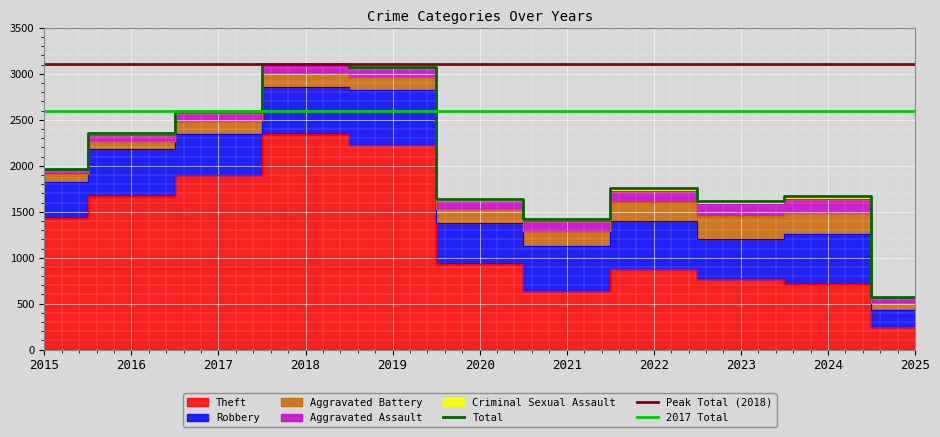

What is the average value of the Theft series?

1250